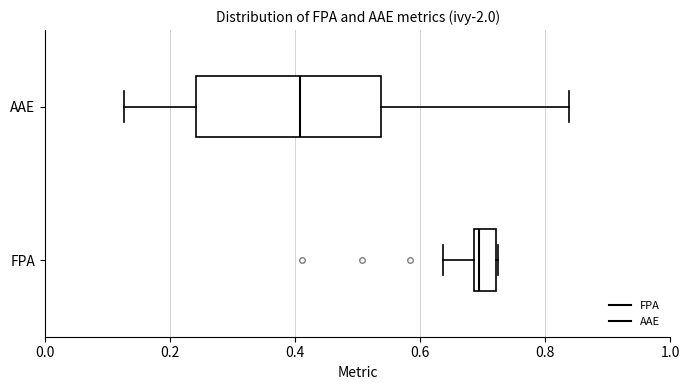

Where is the right edge of the box for FPA on the x-axis? The values are not printed on the chart, so give them approximately, as read against the axis.

0.72